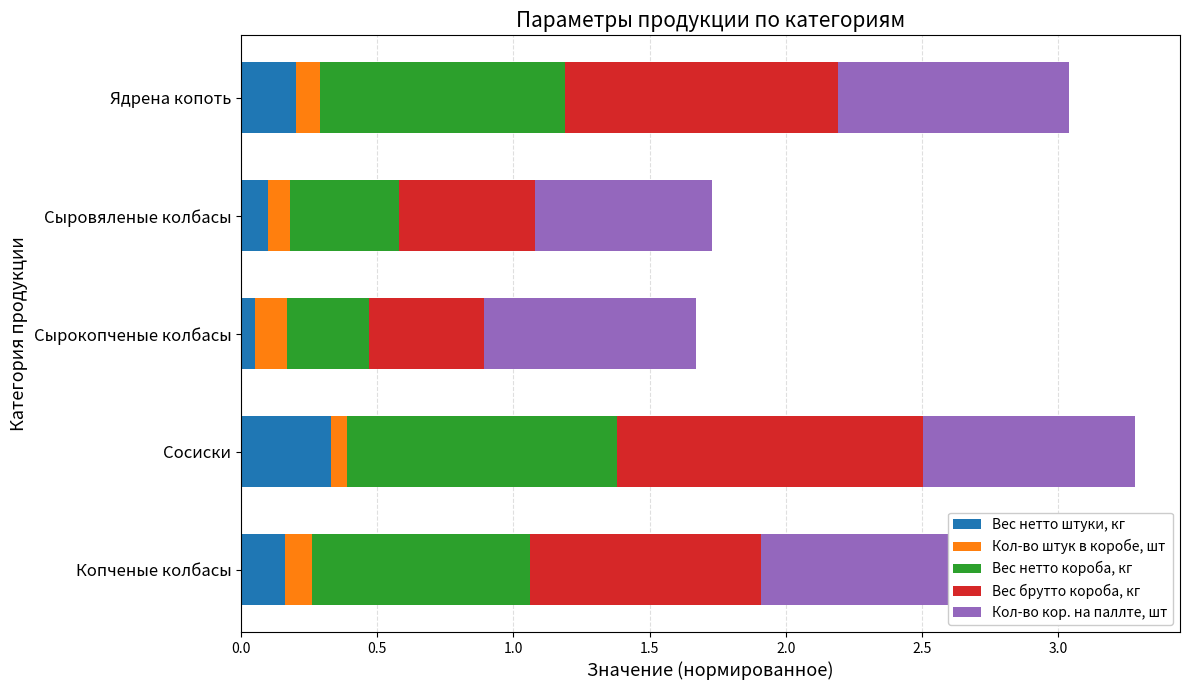

Are the bars horizontal?

Yes